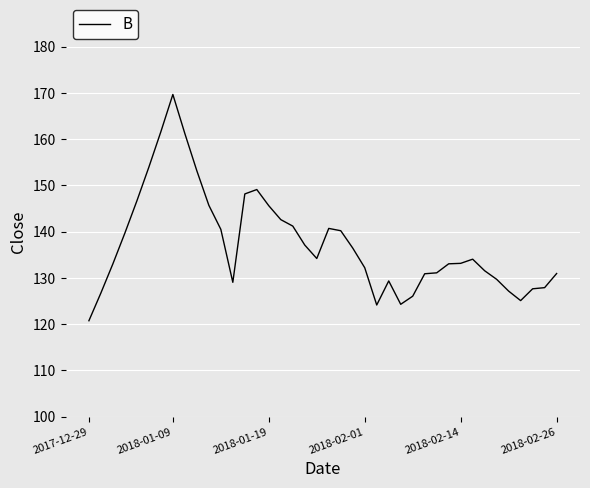

What is the sum of all values?

5495.3